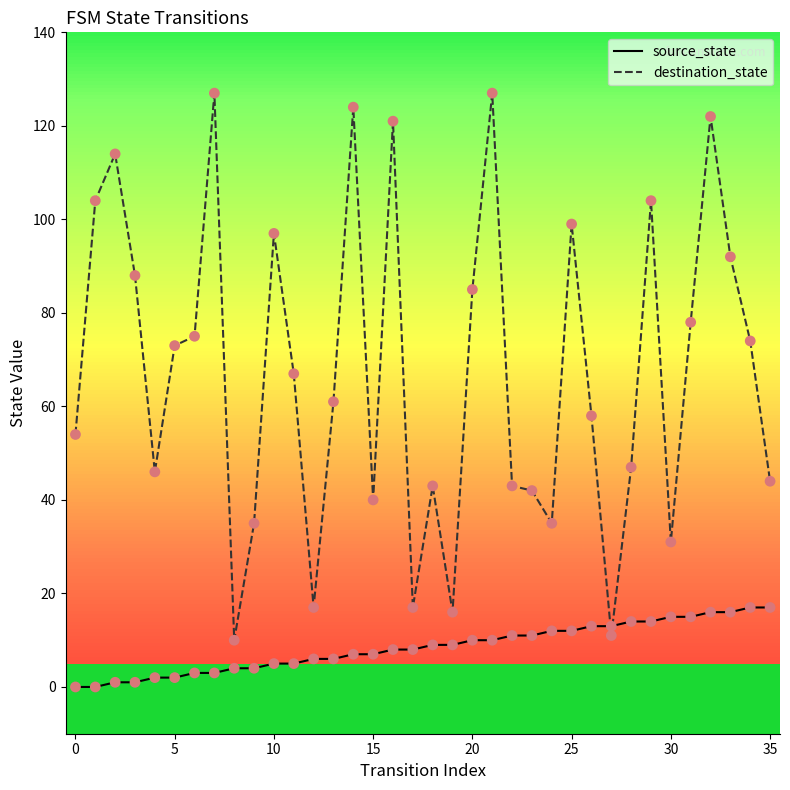

At how many categories does at least one series exceed 56?

20